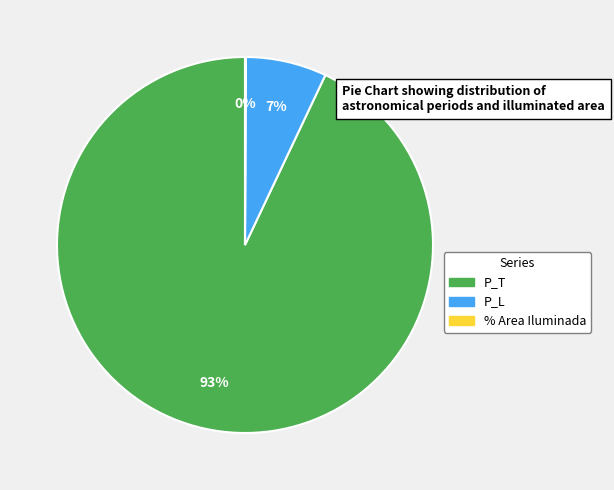

Is it true that P_L is 7% of the pie?

True